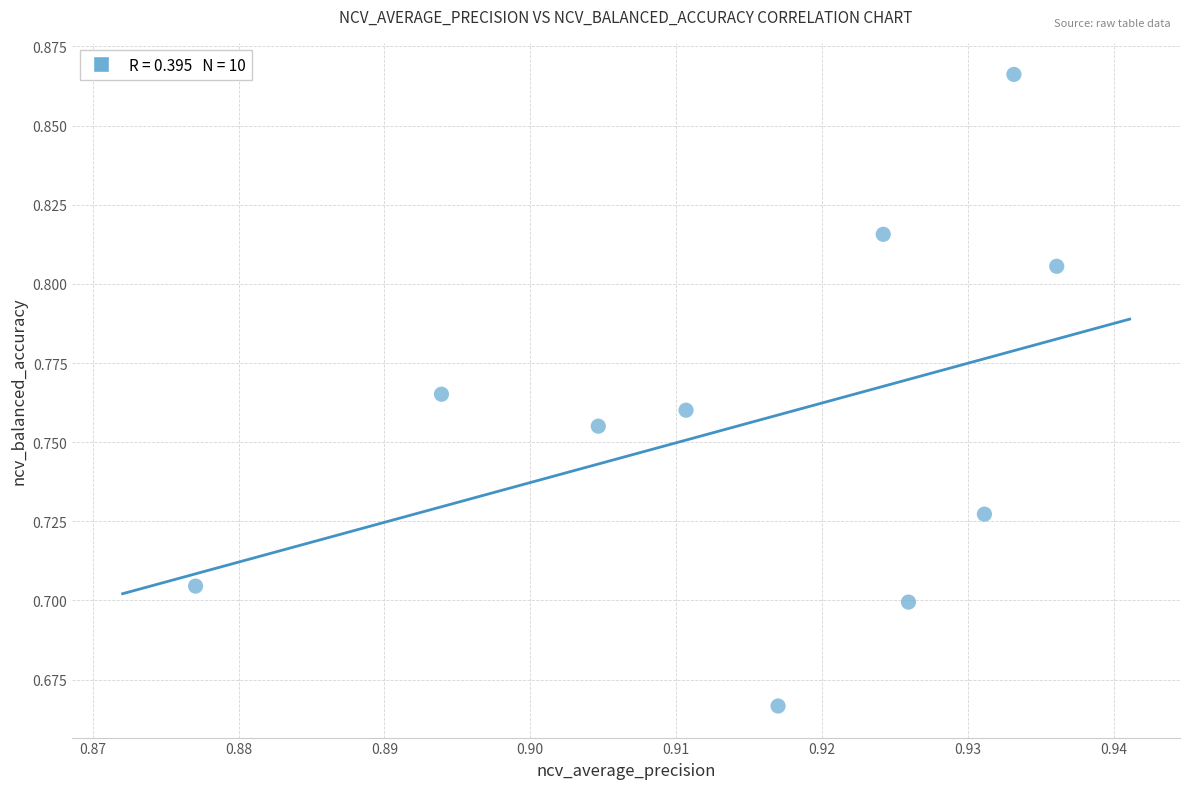

How many points are shown in the scatter plot?

10